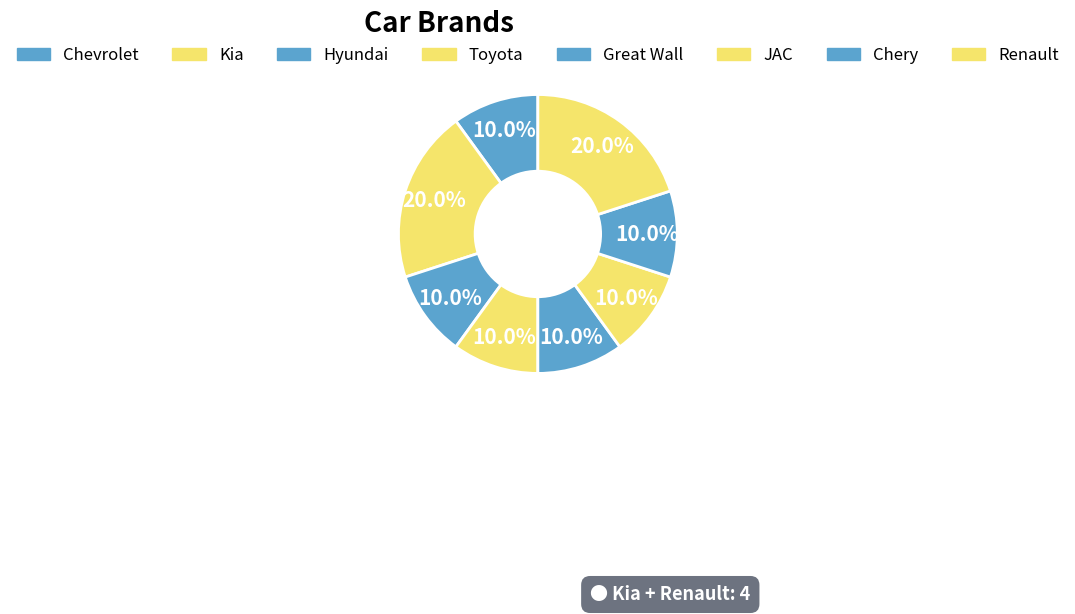

How many slices are in this pie chart?

8